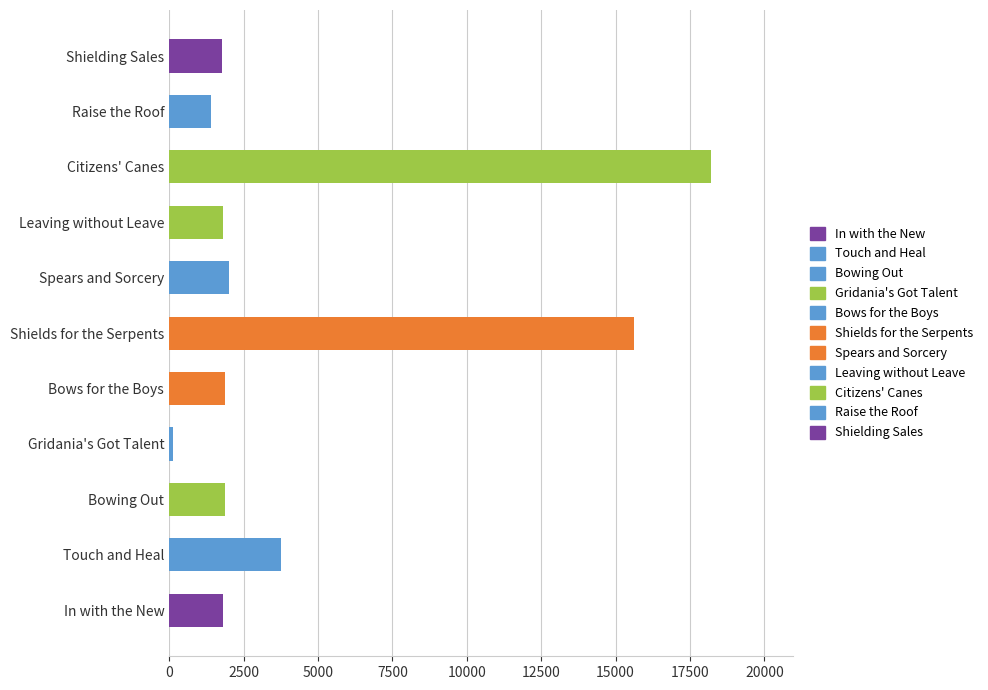

Which category has the lowest value across all series?

Gridania's Got Talent